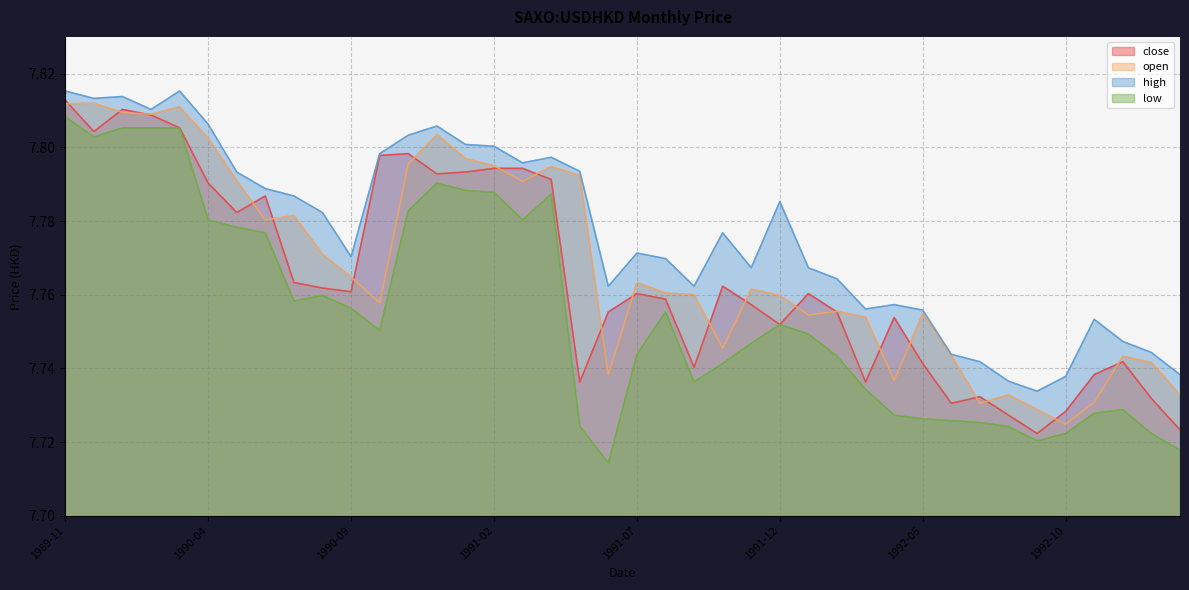

Reading left to right, transcribe all the data shown in this chart.

close: 1989-11=7.8	1989-12=7.8	1990-01=7.8	1990-02=7.8	1990-03=7.8	1990-04=7.8	1990-05=7.8	1990-06=7.8	1990-07=7.8	1990-08=7.8	1990-09=7.8	1990-10=7.8	1990-11=7.8	1990-12=7.8	1991-01=7.8	1991-02=7.8	1991-03=7.8	1991-04=7.8	1991-05=7.7	1991-06=7.8	1991-07=7.8	1991-08=7.8	1991-09=7.7	1991-10=7.8	1991-11=7.8	1991-12=7.8	1992-01=7.8	1992-02=7.8	1992-03=7.7	1992-04=7.8	1992-05=7.7	1992-06=7.7	1992-07=7.7	1992-08=7.7	1992-09=7.7	1992-10=7.7	1992-11=7.7	1992-12=7.7	1993-01=7.7	1993-02=7.7
open: 1989-11=7.8	1989-12=7.8	1990-01=7.8	1990-02=7.8	1990-03=7.8	1990-04=7.8	1990-05=7.8	1990-06=7.8	1990-07=7.8	1990-08=7.8	1990-09=7.8	1990-10=7.8	1990-11=7.8	1990-12=7.8	1991-01=7.8	1991-02=7.8	1991-03=7.8	1991-04=7.8	1991-05=7.8	1991-06=7.7	1991-07=7.8	1991-08=7.8	1991-09=7.8	1991-10=7.7	1991-11=7.8	1991-12=7.8	1992-01=7.8	1992-02=7.8	1992-03=7.8	1992-04=7.7	1992-05=7.8	1992-06=7.7	1992-07=7.7	1992-08=7.7	1992-09=7.7	1992-10=7.7	1992-11=7.7	1992-12=7.7	1993-01=7.7	1993-02=7.7
high: 1989-11=7.8	1989-12=7.8	1990-01=7.8	1990-02=7.8	1990-03=7.8	1990-04=7.8	1990-05=7.8	1990-06=7.8	1990-07=7.8	1990-08=7.8	1990-09=7.8	1990-10=7.8	1990-11=7.8	1990-12=7.8	1991-01=7.8	1991-02=7.8	1991-03=7.8	1991-04=7.8	1991-05=7.8	1991-06=7.8	1991-07=7.8	1991-08=7.8	1991-09=7.8	1991-10=7.8	1991-11=7.8	1991-12=7.8	1992-01=7.8	1992-02=7.8	1992-03=7.8	1992-04=7.8	1992-05=7.8	1992-06=7.7	1992-07=7.7	1992-08=7.7	1992-09=7.7	1992-10=7.7	1992-11=7.8	1992-12=7.7	1993-01=7.7	1993-02=7.7
low: 1989-11=7.8	1989-12=7.8	1990-01=7.8	1990-02=7.8	1990-03=7.8	1990-04=7.8	1990-05=7.8	1990-06=7.8	1990-07=7.8	1990-08=7.8	1990-09=7.8	1990-10=7.8	1990-11=7.8	1990-12=7.8	1991-01=7.8	1991-02=7.8	1991-03=7.8	1991-04=7.8	1991-05=7.7	1991-06=7.7	1991-07=7.7	1991-08=7.8	1991-09=7.7	1991-10=7.7	1991-11=7.7	1991-12=7.8	1992-01=7.7	1992-02=7.7	1992-03=7.7	1992-04=7.7	1992-05=7.7	1992-06=7.7	1992-07=7.7	1992-08=7.7	1992-09=7.7	1992-10=7.7	1992-11=7.7	1992-12=7.7	1993-01=7.7	1993-02=7.7